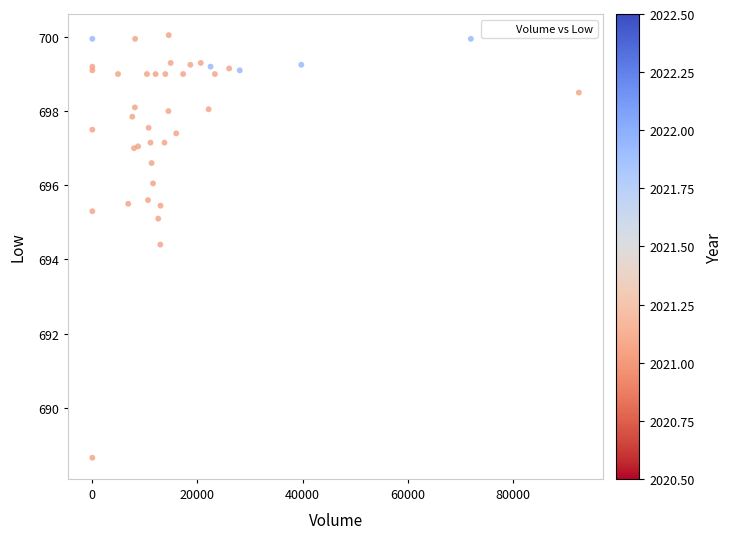

What Y value in the scatter plot is closest to 694?

694.4